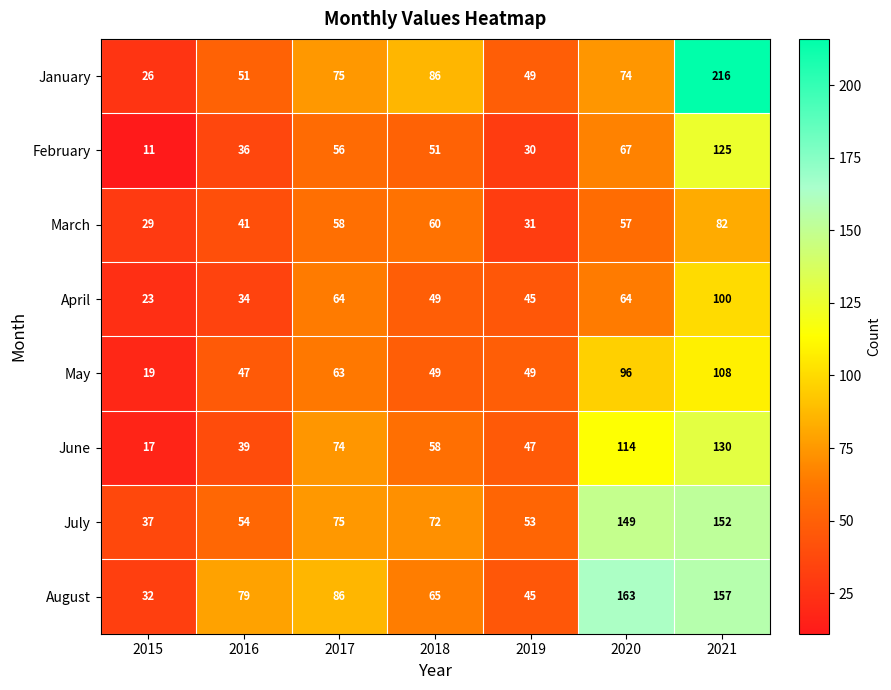

Where is May nearest to the value 63?

2017